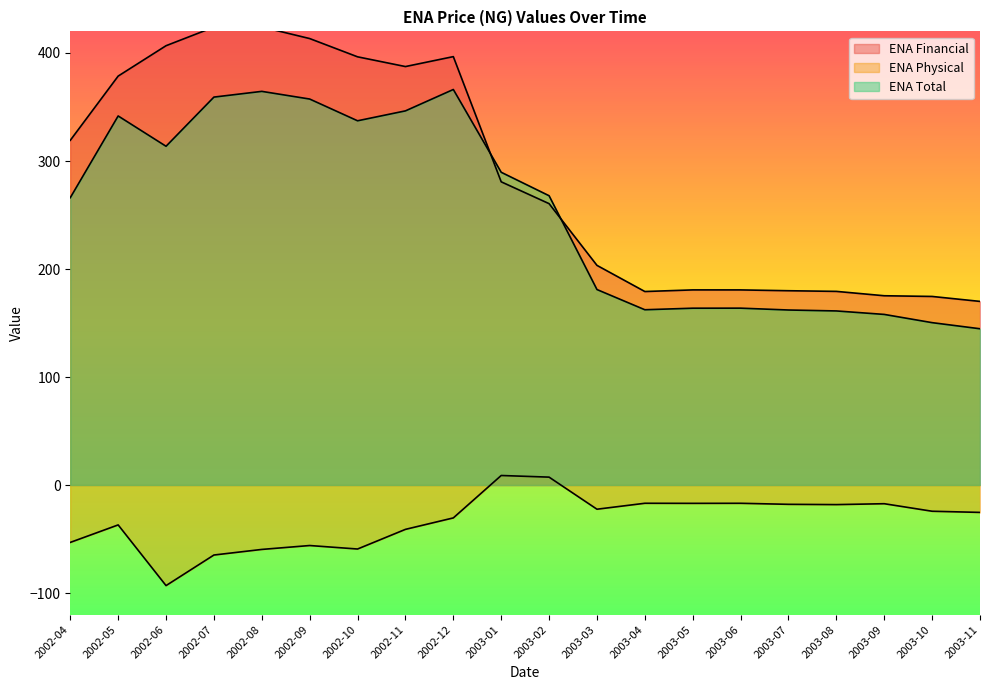

Where does the ENA Total series first go above 267?

2002-05